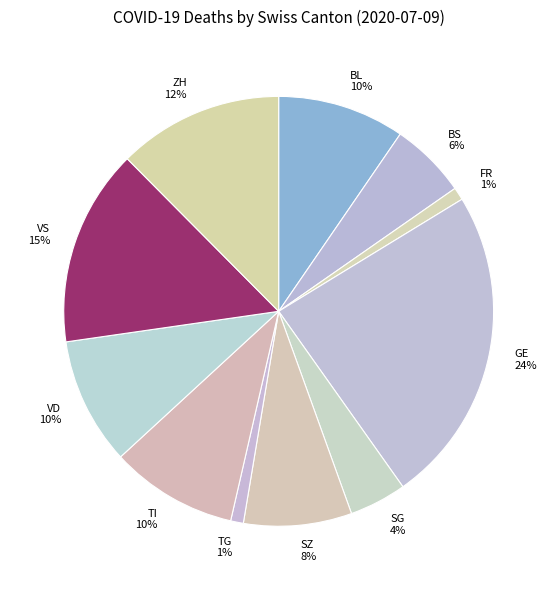

Which has a higher value, SG or SZ?

SZ